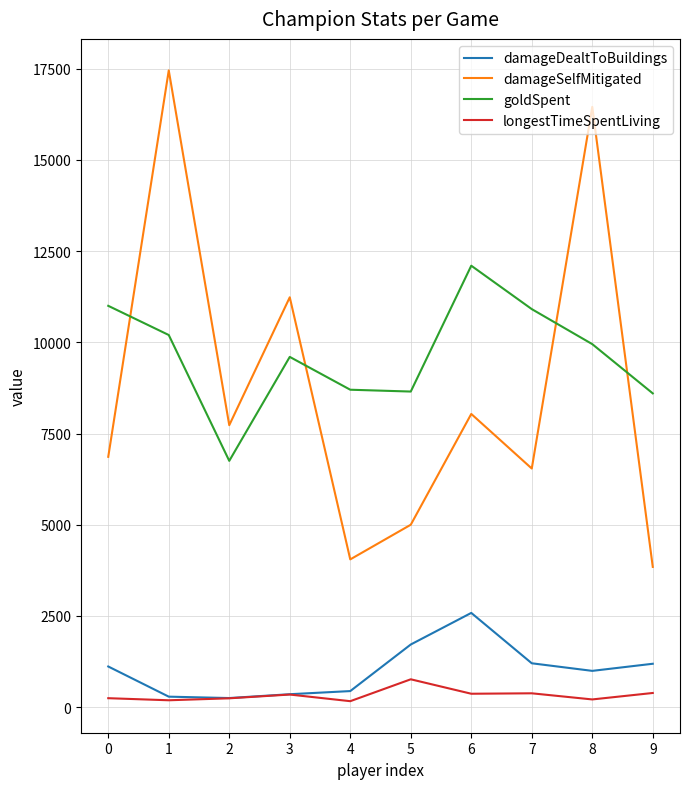

What is the maximum value for longestTimeSpentLiving?

762